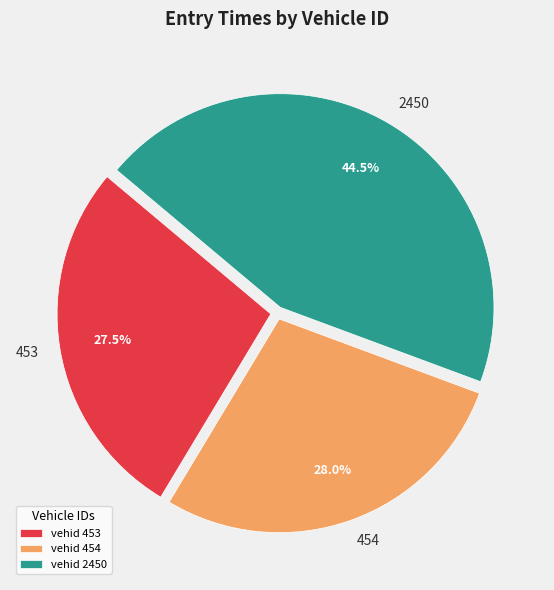

Is there any slice that represents more than half of the pie?

No